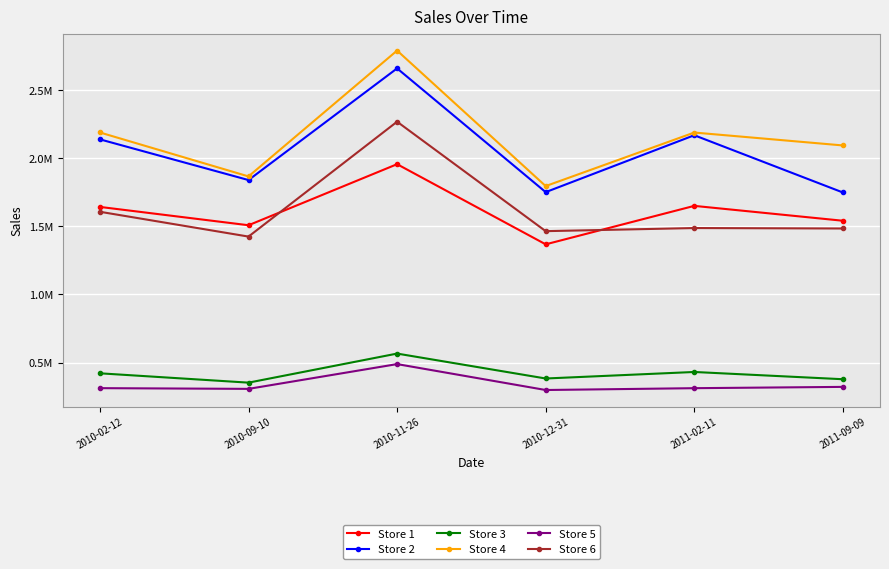

Is this an area chart (filled region under the line)?

No